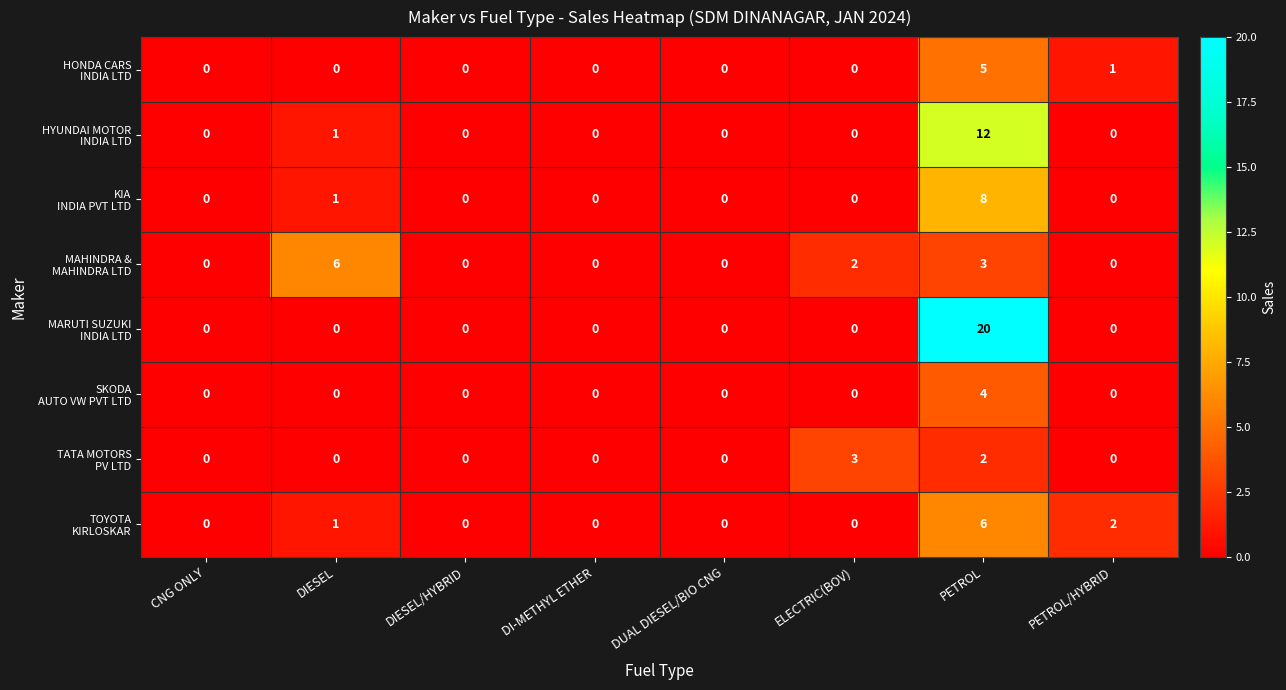

What is the maximum value shown in the chart?

20